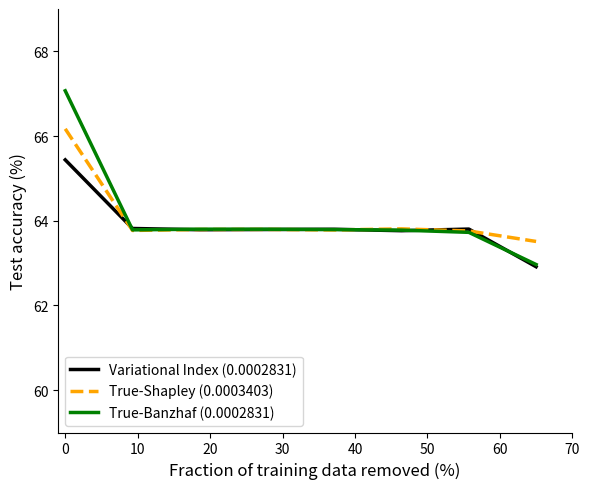

What is the greatest value displayed?

67.1